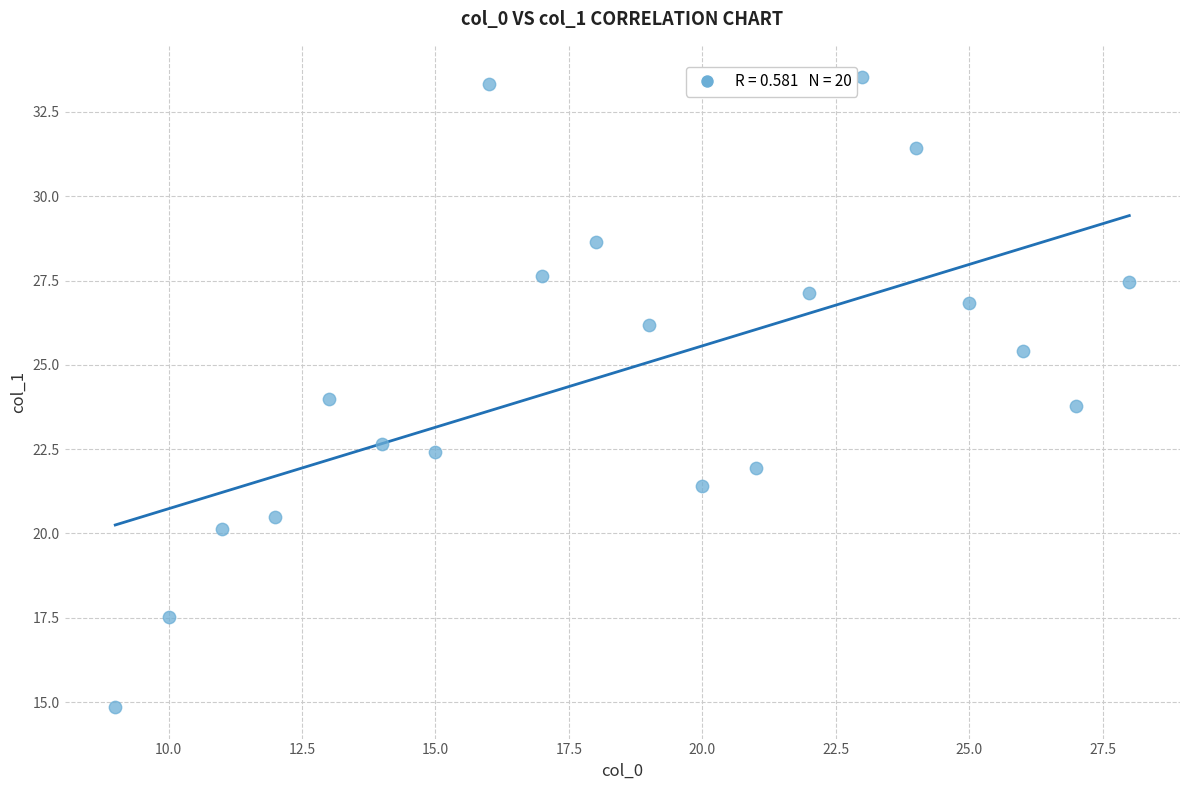

What is the range of Y values (max minus min)?

18.7